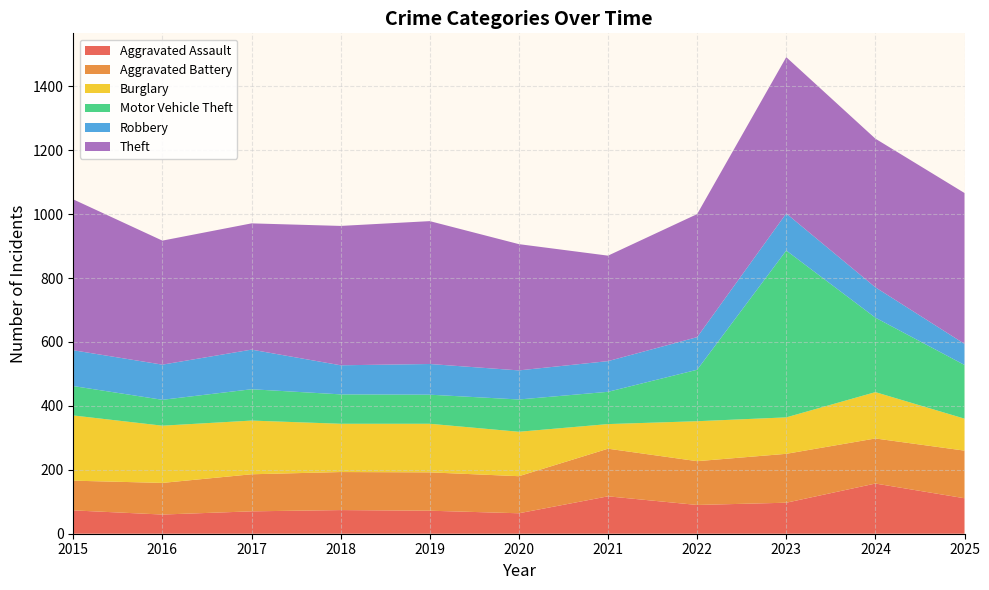

Reading right to left, list all the values displayed in this chart.

Aggravated Assault: 111	157	97	90	117	64	72	74	70	60	73
Aggravated Battery: 149	141	153	137	149	116	120	119	116	99	93
Burglary: 100	145	114	125	77	139	152	151	168	179	204
Motor Vehicle Theft: 168	233	522	161	101	101	91	92	98	81	92
Robbery: 66	95	116	102	96	91	96	91	124	110	112
Theft: 472	465	489	385	330	395	447	436	395	388	472